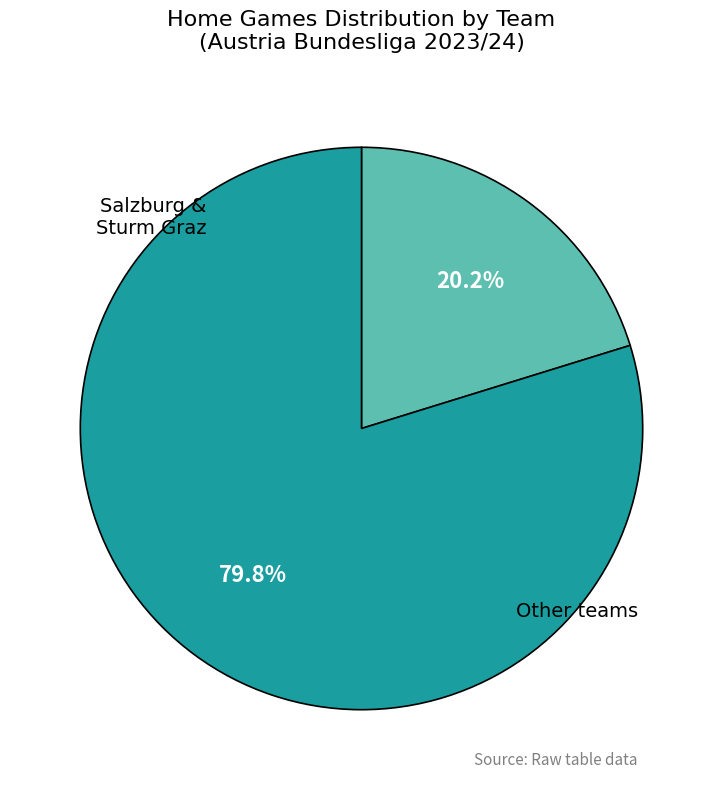

Is there any slice that represents more than half of the pie?

Yes